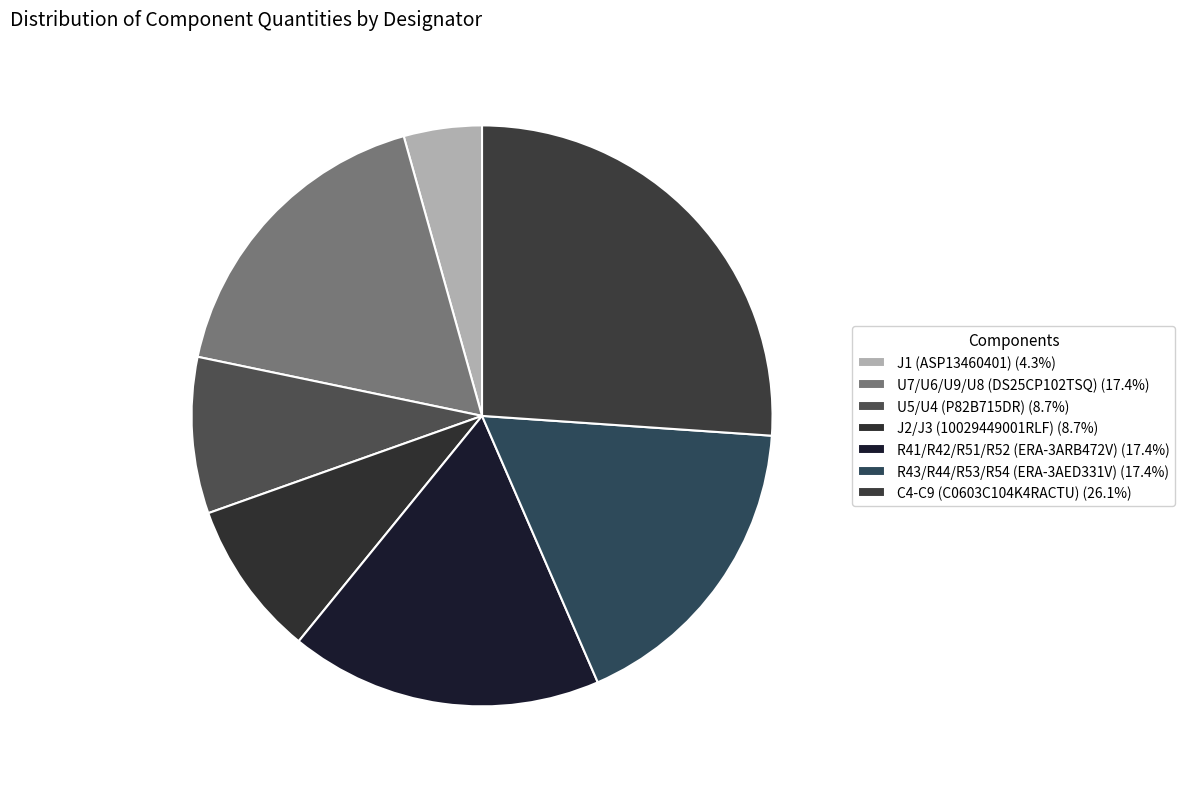

What is the change in value from J1 (ASP13460401) to R43/R44/R53/R54 (ERA-3AED331V)?

+3